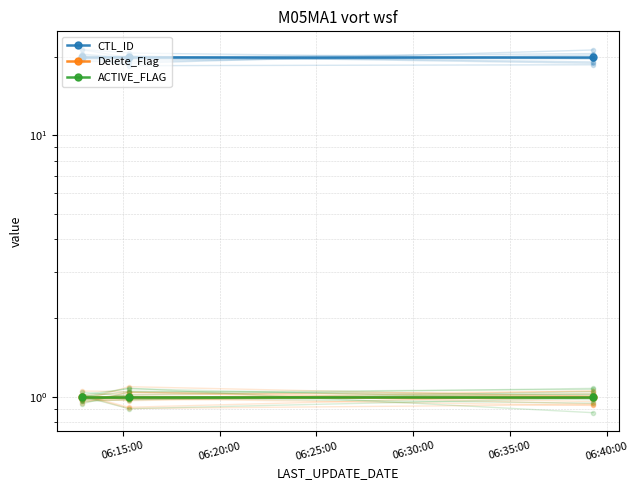

What is the smallest value displayed?

1